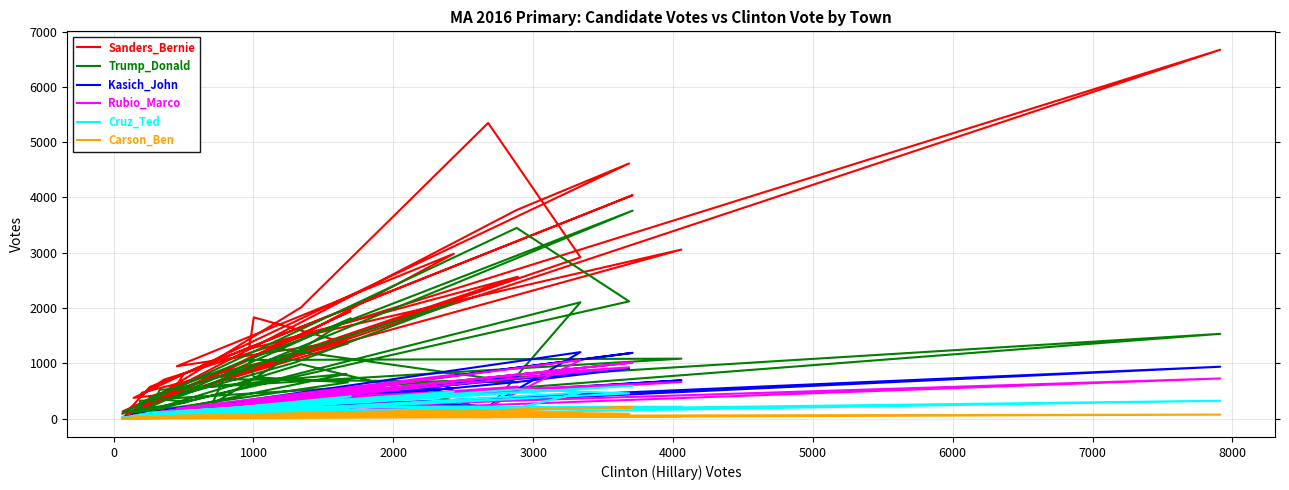

Count the number of categories in the chart.

36